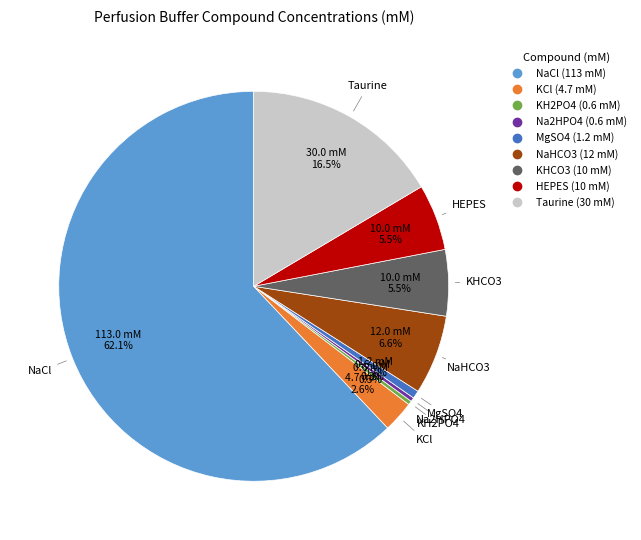

To the nearest percent, what is the combined percentage of NaHCO3 and Taurine?

23%